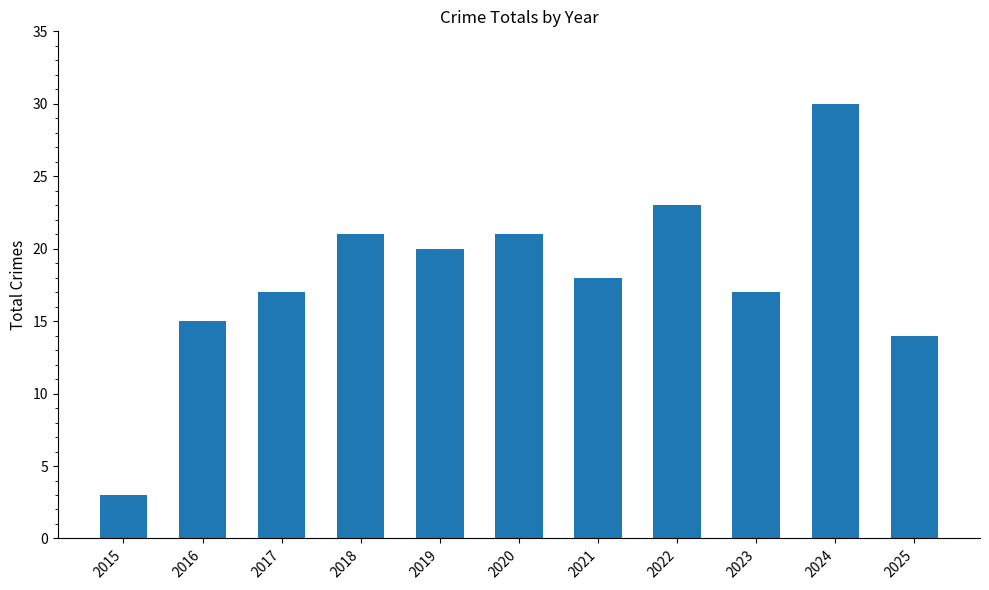

What is the smallest value displayed?

3